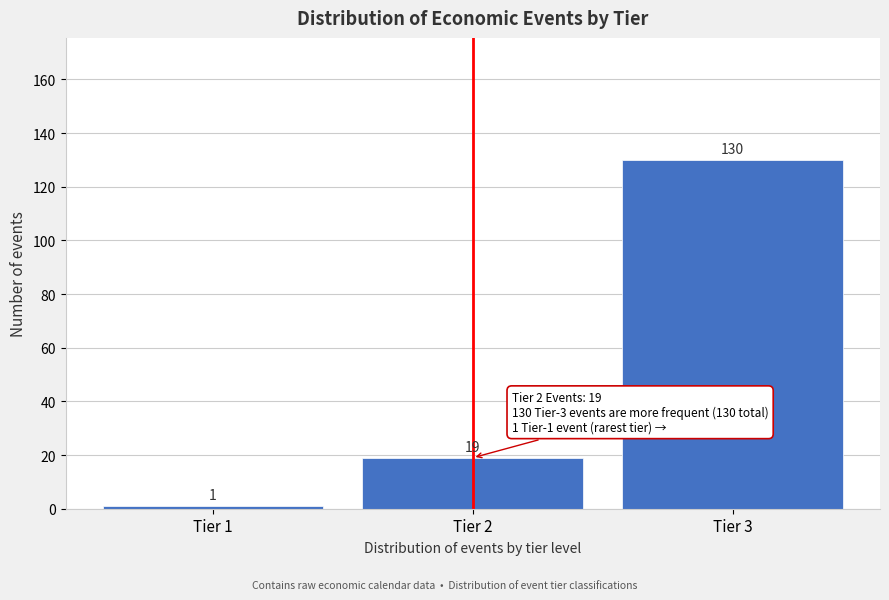

Reading left to right, transcribe all the data shown in this chart.

1	19	130